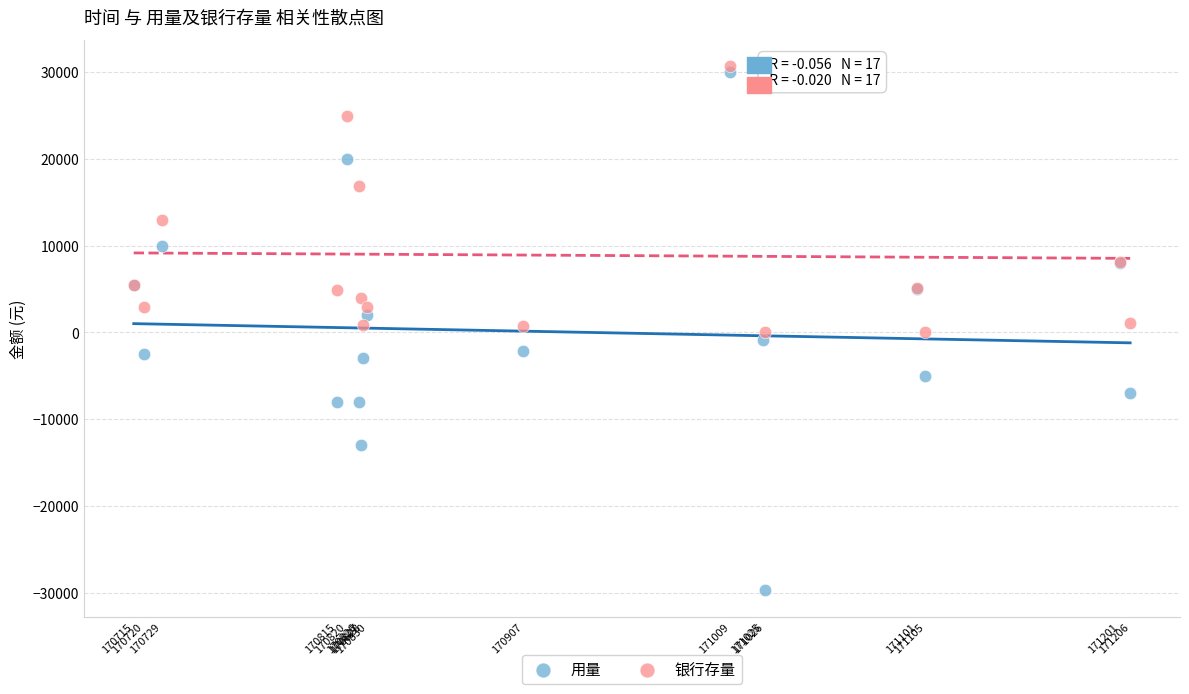

Which series has the widest spread of Y values?

用量